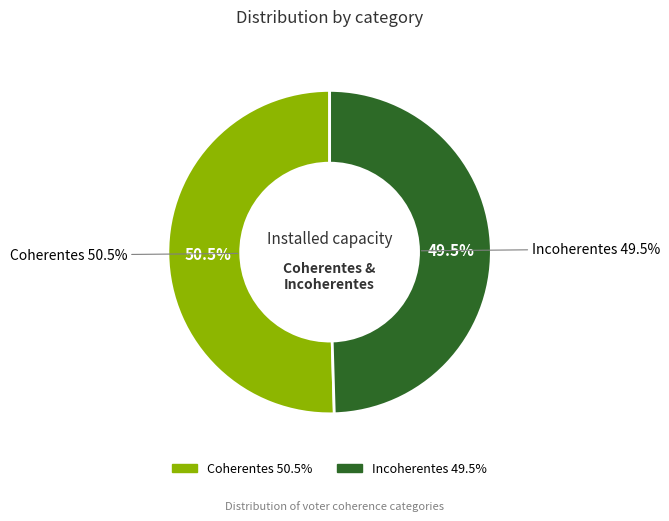

What portion of the pie excludes Tibios?

100.0%